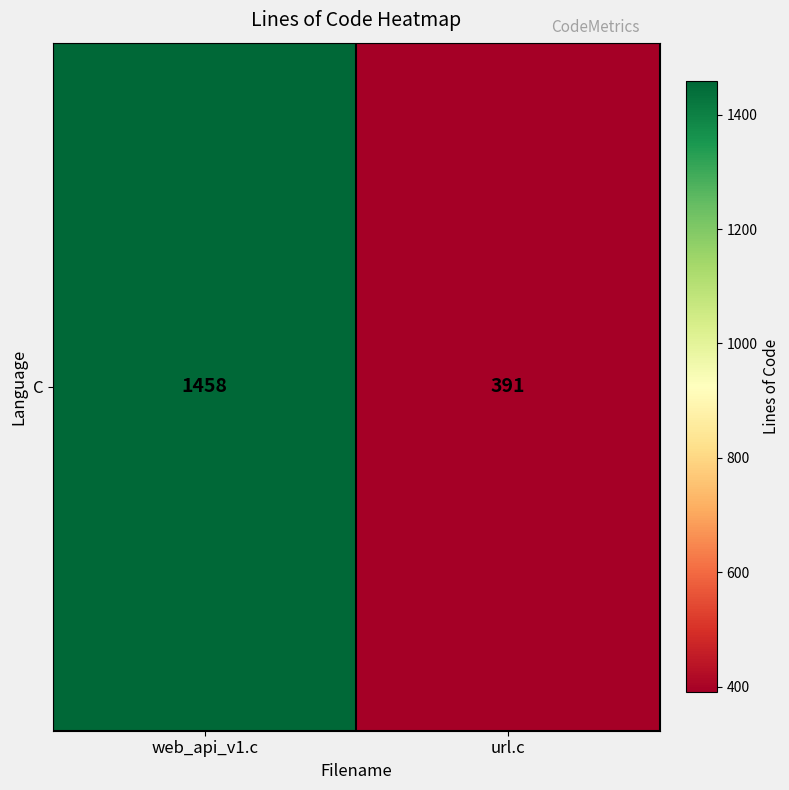

What is the average value?

924